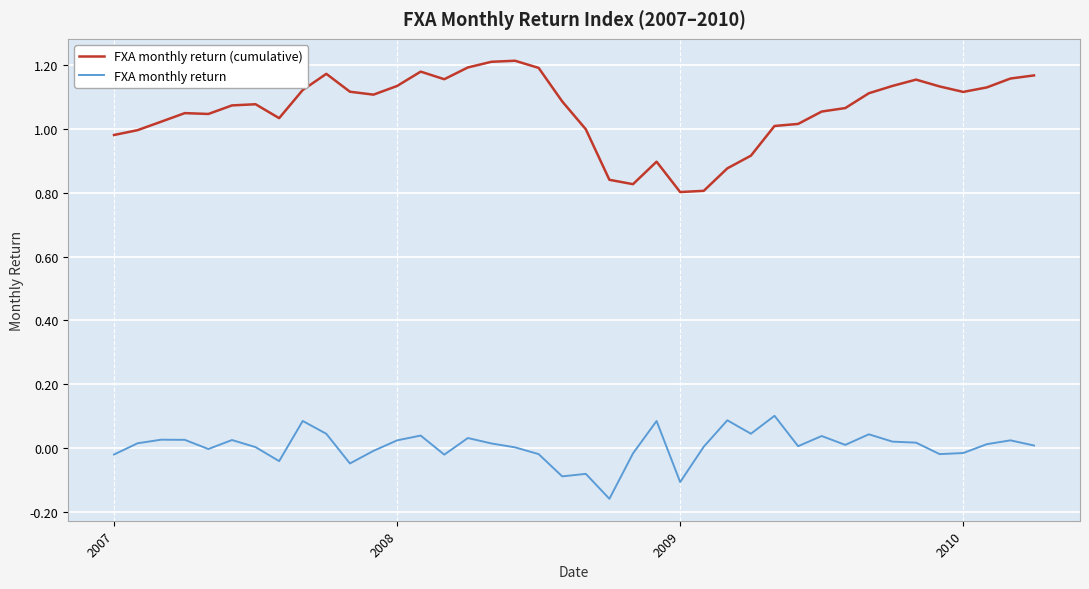

Which series has the widest spread of values?

FXA monthly return (cumulative)